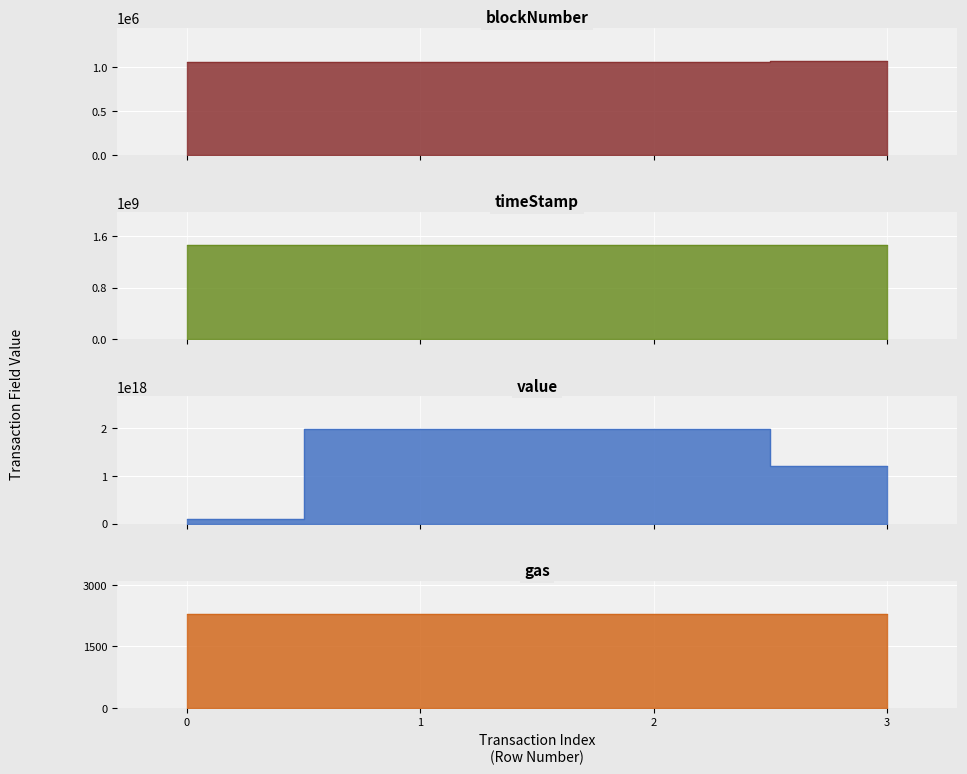

What is the value of the timeStamp point at the 4th from the left?

1456591992